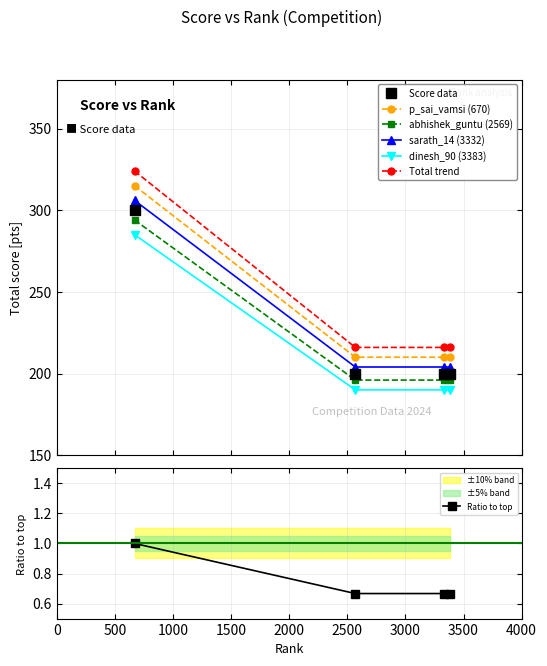

Is it true that the value at 670 is 74?

False